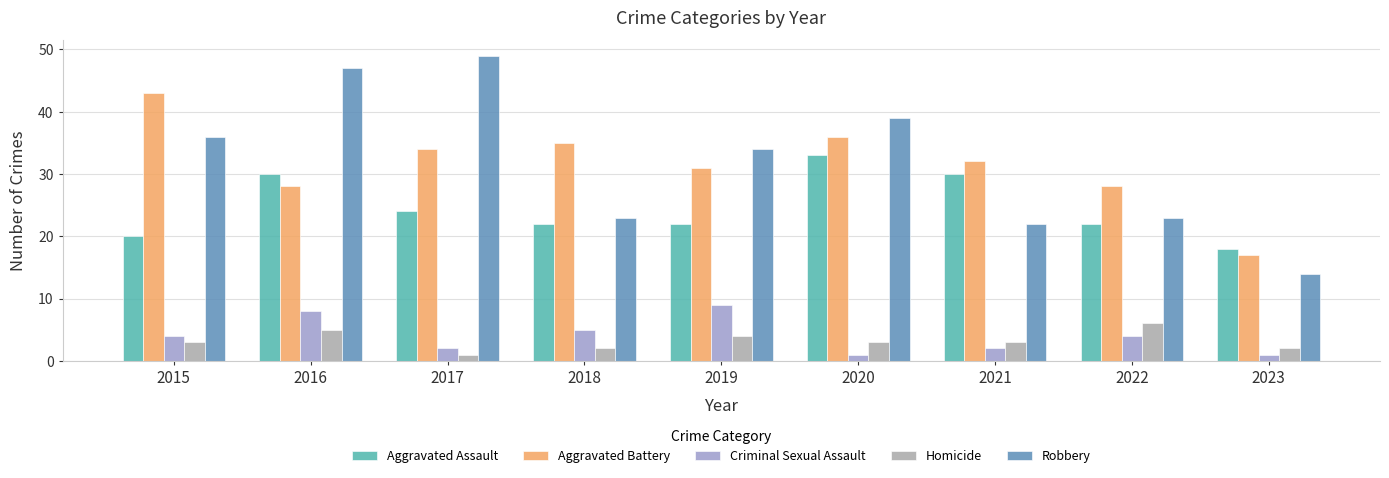

What is the spread (max minus min) of values at 2018?

33